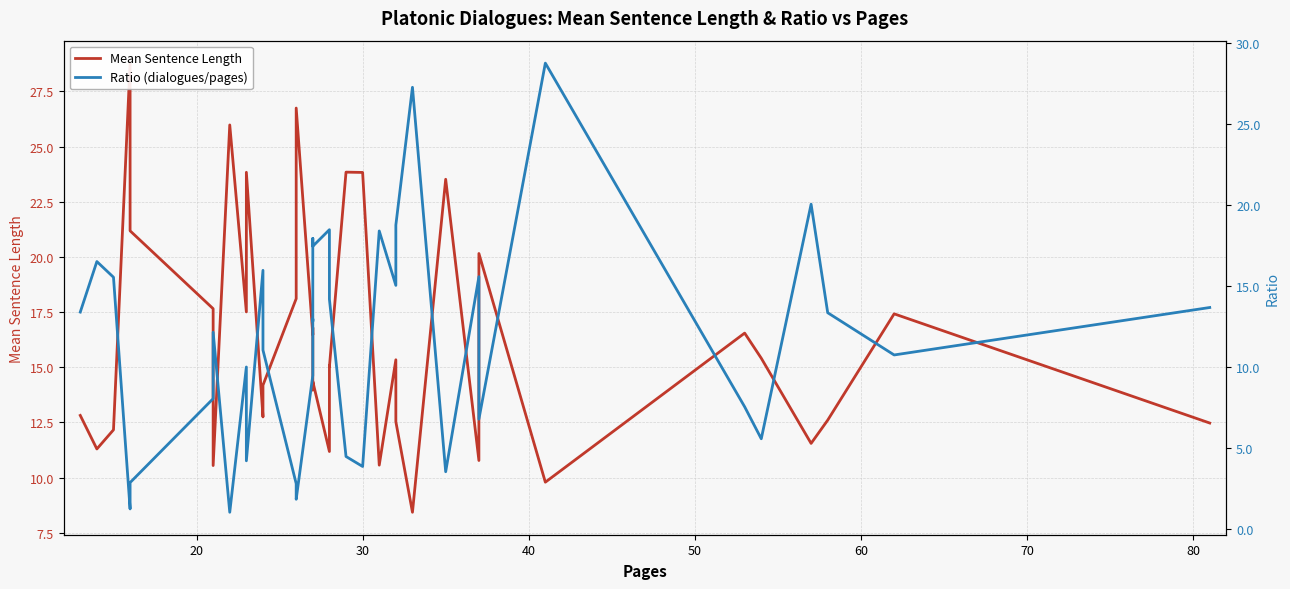

Is this an area chart (filled region under the line)?

No